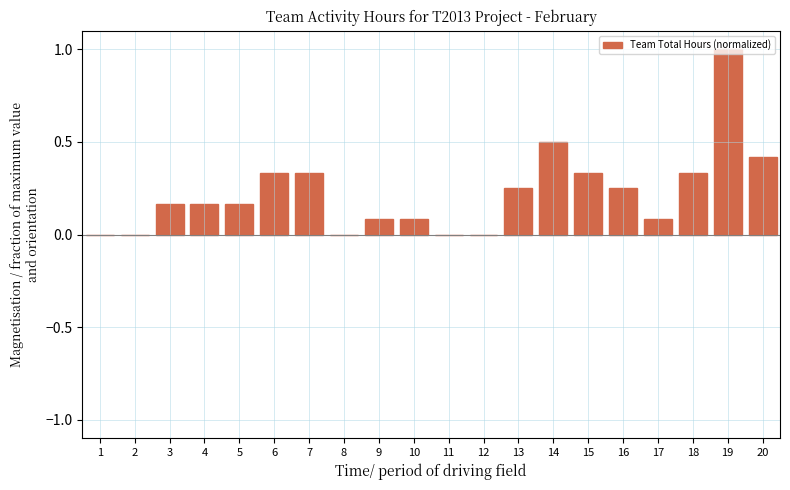

The chart shows a value of 0.8 at 14. True or false?

False